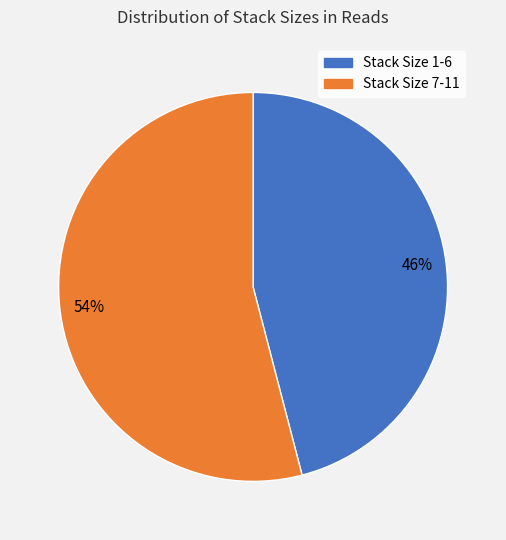

To the nearest percent, what is the average slice percentage?

50%